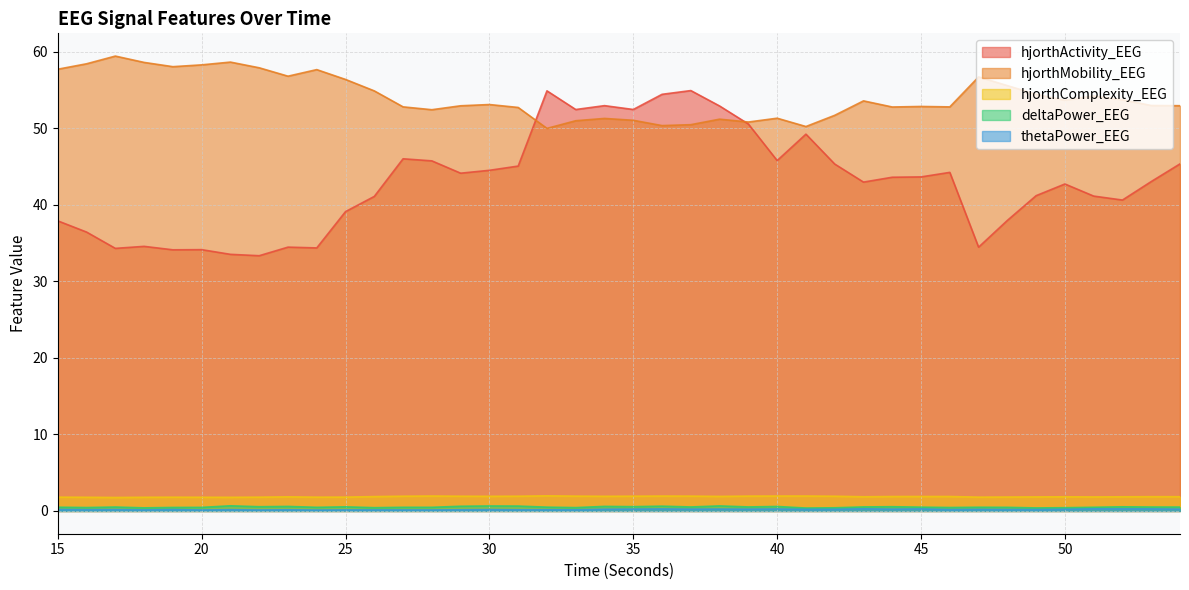

Reading left to right, transcribe all the data shown in this chart.

hjorthActivity_EEG: 37.9	36.4	34.3	34.6	34.1	34.1	33.5	33.3	34.5	34.4	39.1	41.1	46.0	45.7	44.1	44.5	45.1	54.9	52.4	53.0	52.4	54.4	54.9	52.9	50.5	45.8	49.2	45.3	43.0	43.6	43.6	44.2	34.5	38.0	41.2	42.7	41.1	40.6	43.0	45.3
hjorthMobility_EEG: 57.7	58.4	59.4	58.6	58.0	58.3	58.6	57.9	56.8	57.7	56.4	54.9	52.8	52.4	52.9	53.1	52.7	50.0	51.0	51.3	51.0	50.3	50.5	51.2	50.8	51.3	50.2	51.7	53.6	52.8	52.8	52.8	56.7	55.6	54.4	53.7	54.2	53.7	53.0	52.9
hjorthComplexity_EEG: 1.8	1.8	1.8	1.8	1.8	1.8	1.8	1.8	1.8	1.8	1.8	1.9	1.9	2.0	1.9	1.9	1.9	2.0	1.9	1.9	1.9	1.9	1.9	1.9	1.9	2.0	2.0	1.9	1.9	1.9	1.9	1.9	1.8	1.8	1.8	1.9	1.8	1.9	1.9	1.9
deltaPower_EEG: 0.5	0.5	0.5	0.4	0.5	0.5	0.7	0.6	0.6	0.5	0.5	0.4	0.5	0.5	0.6	0.7	0.6	0.5	0.4	0.6	0.6	0.6	0.5	0.7	0.5	0.6	0.4	0.4	0.5	0.6	0.5	0.5	0.5	0.5	0.4	0.4	0.5	0.5	0.5	0.5
thetaPower_EEG: 0.2	0.2	0.2	0.1	0.2	0.1	0.2	0.1	0.2	0.1	0.1	0.1	0.1	0.1	0.2	0.2	0.2	0.2	0.2	0.2	0.2	0.3	0.2	0.2	0.2	0.3	0.2	0.2	0.3	0.2	0.3	0.2	0.2	0.2	0.2	0.2	0.3	0.3	0.3	0.2